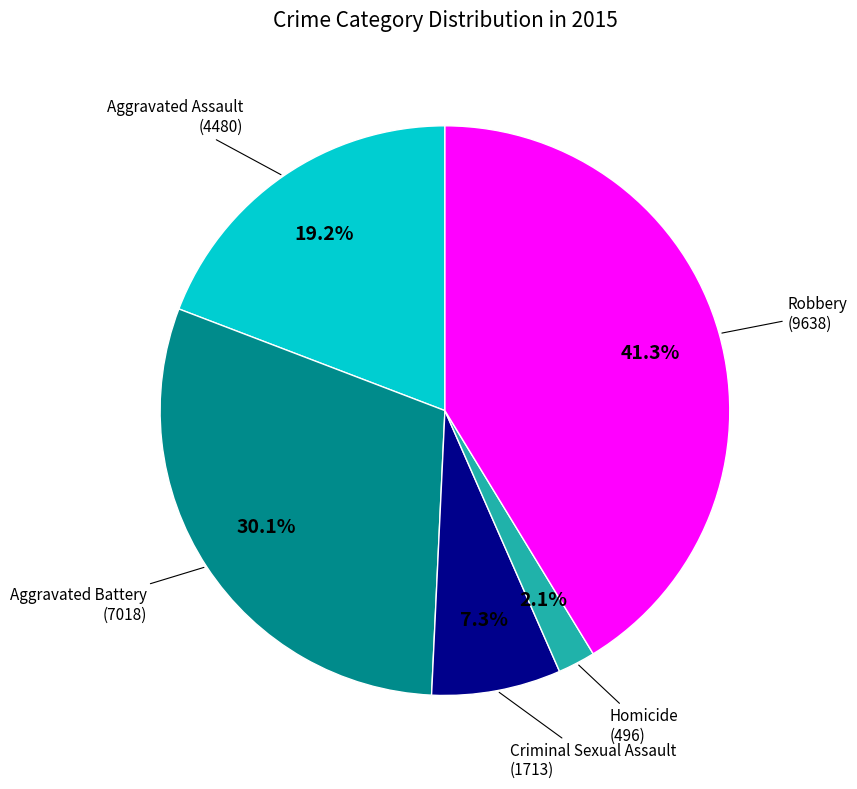

Is there any slice that represents more than half of the pie?

No